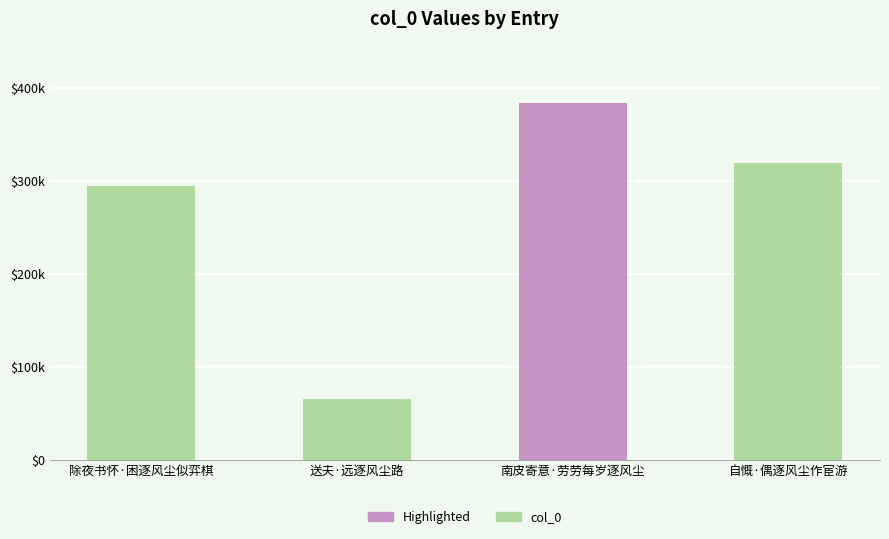

Are the bars horizontal?

No